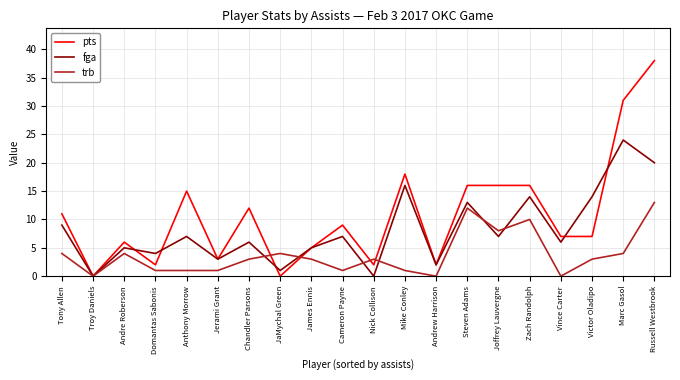

True or false: trb and fga intersect in this chart.

True